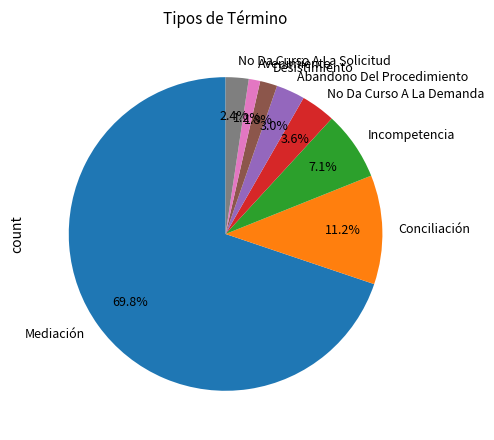

True or false: Desistimiento accounts for 13% of the total.

False